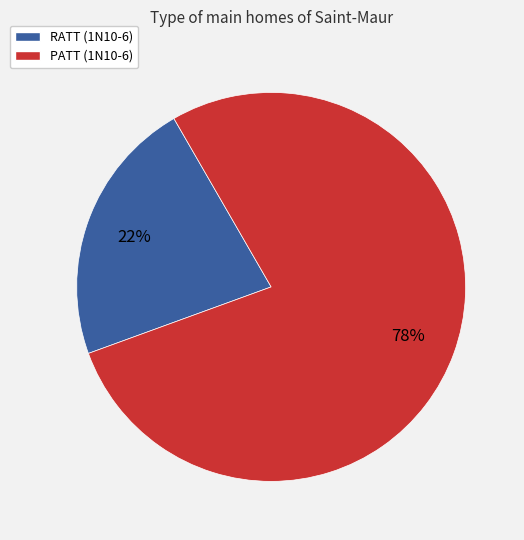

To the nearest percent, what is the average slice percentage?

50%